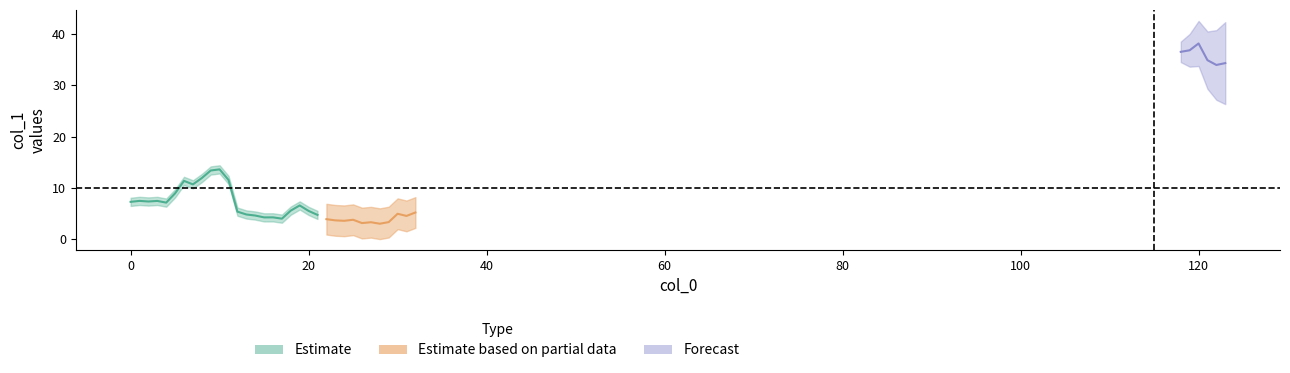

List the labels in order of value, smallest first.

28, 26, 27, 29, 24, 23, 25, 22, 17, 15, 16, 31, 14, 21, 13, 30, 32, 12, 20, 18, 19, 4, 0, 2, 3, 1, 5, 7, 6, 11, 8, 9, 10, 37, 38, 36, 33, 34, 35